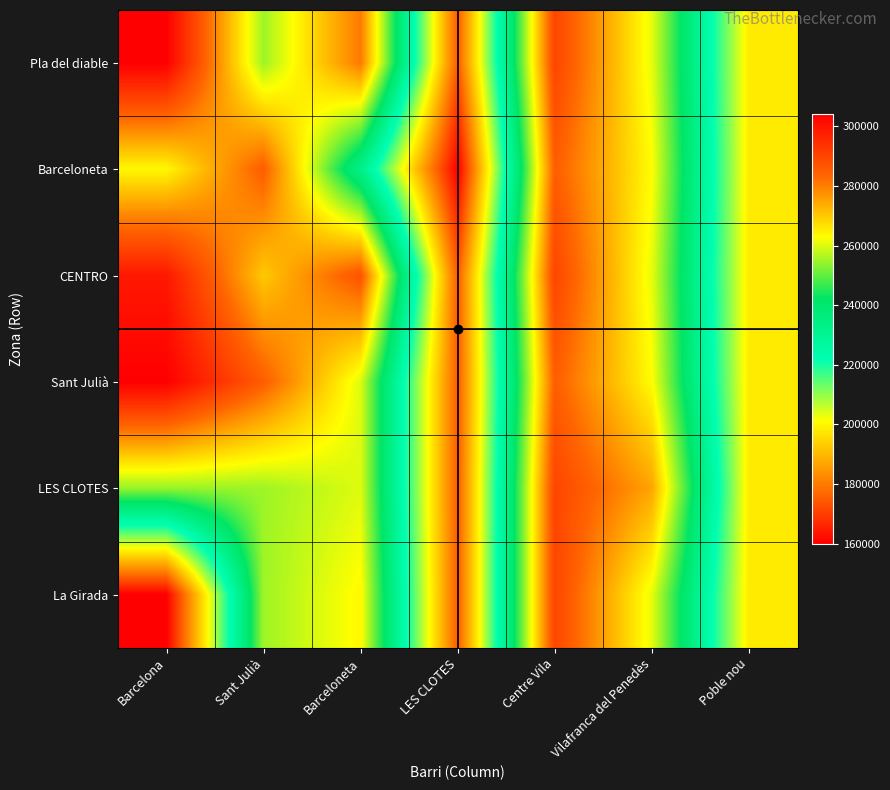

List the series in order of their peak value, lowest first.

Barceloneta, LES CLOTES, La Girada, CENTRO, Pla del diable, Sant Julià